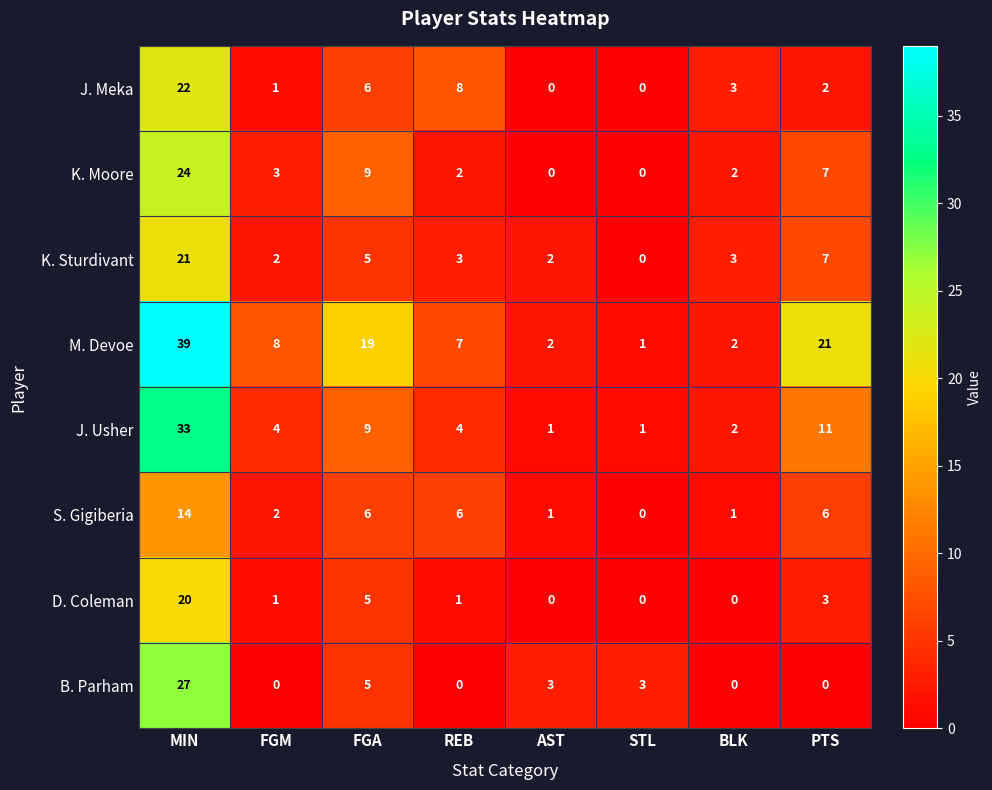

What is the total value across all series at MIN?

200